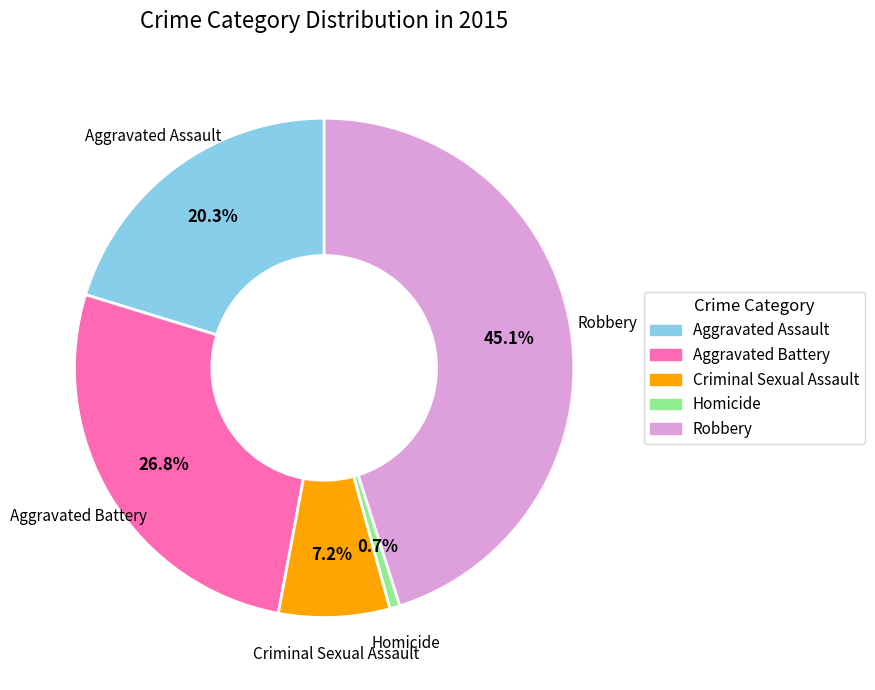

Between Criminal Sexual Assault and Robbery, which is larger?

Robbery